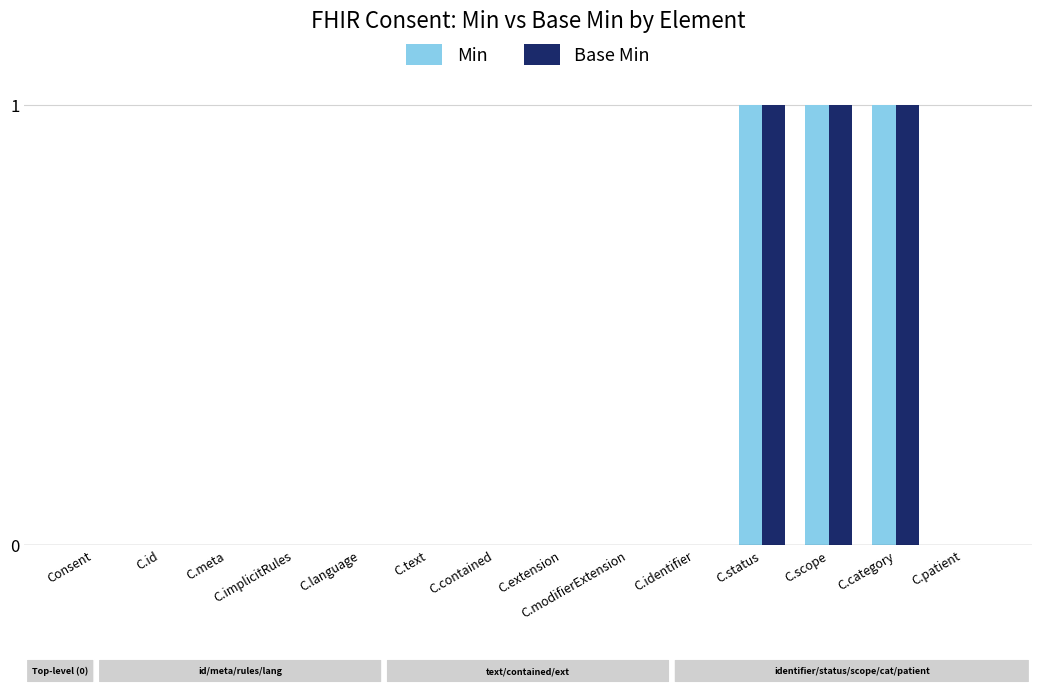

How many categories are shown in the chart?

14